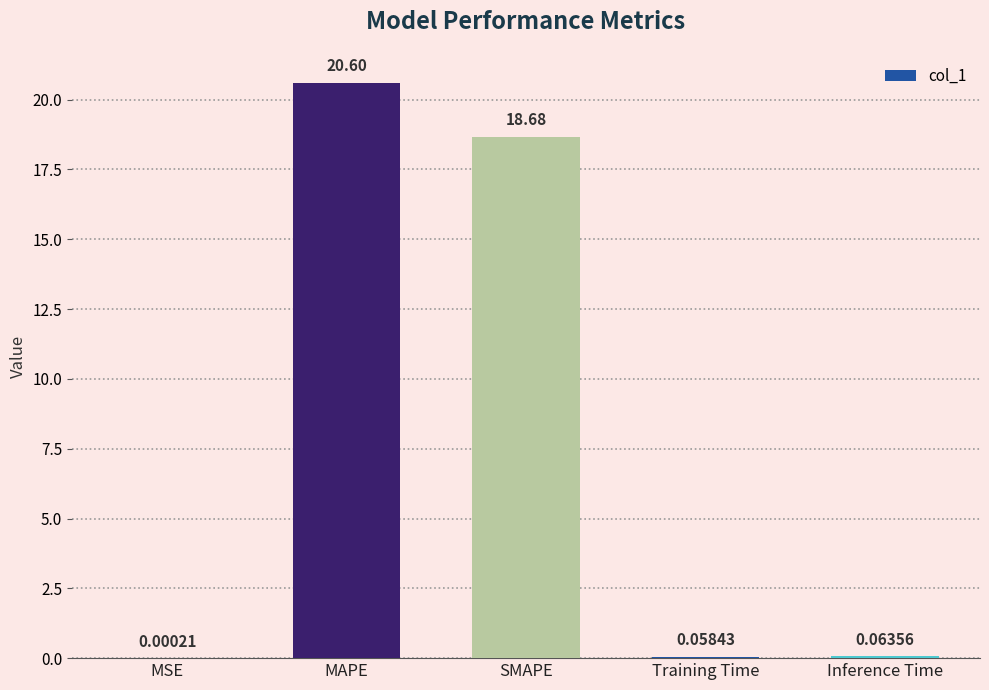

The value at MAPE is 12.4. True or false?

False